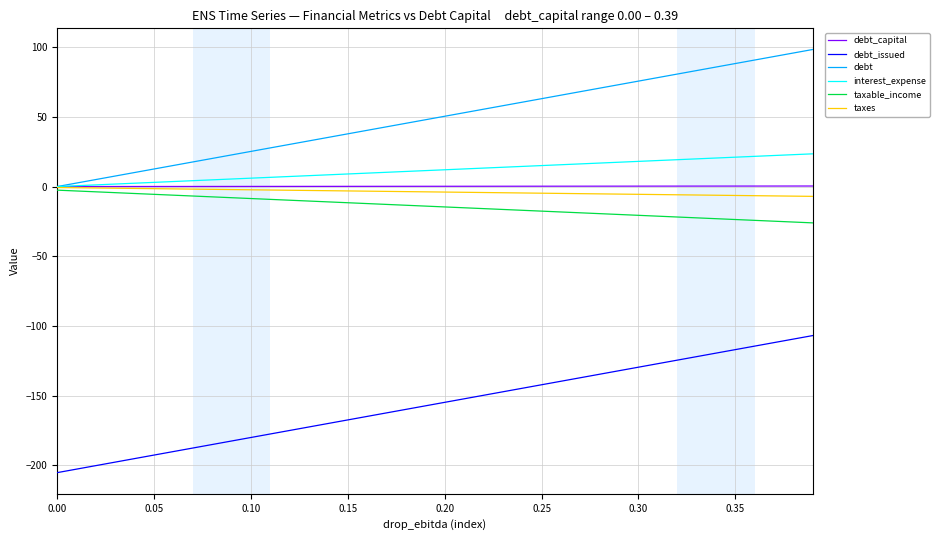

Which series has the largest total across all categories?

debt